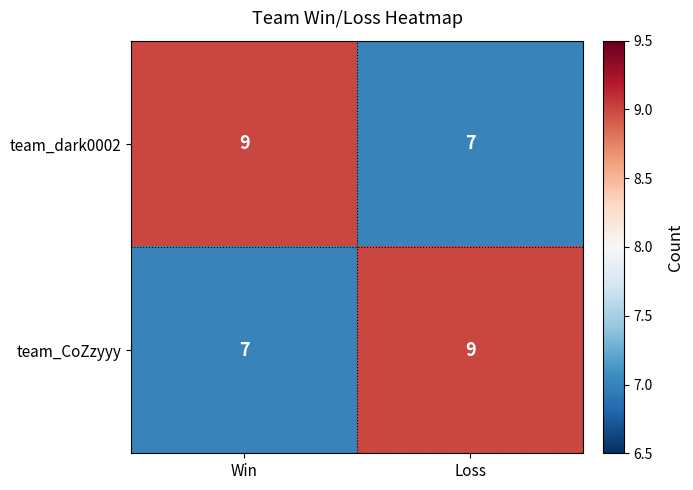

What value does the team_dark0002 series have at Loss?

7